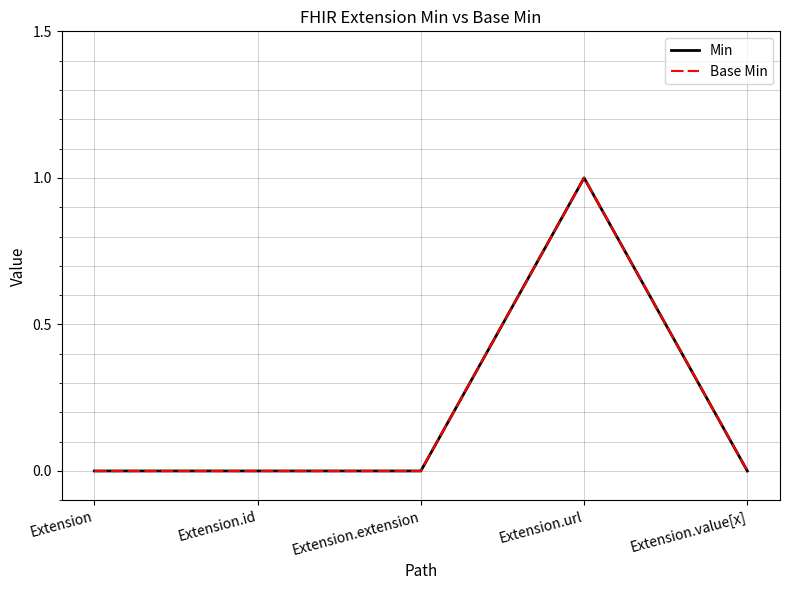

What is the difference between the maximum and minimum values in the Min series?

1